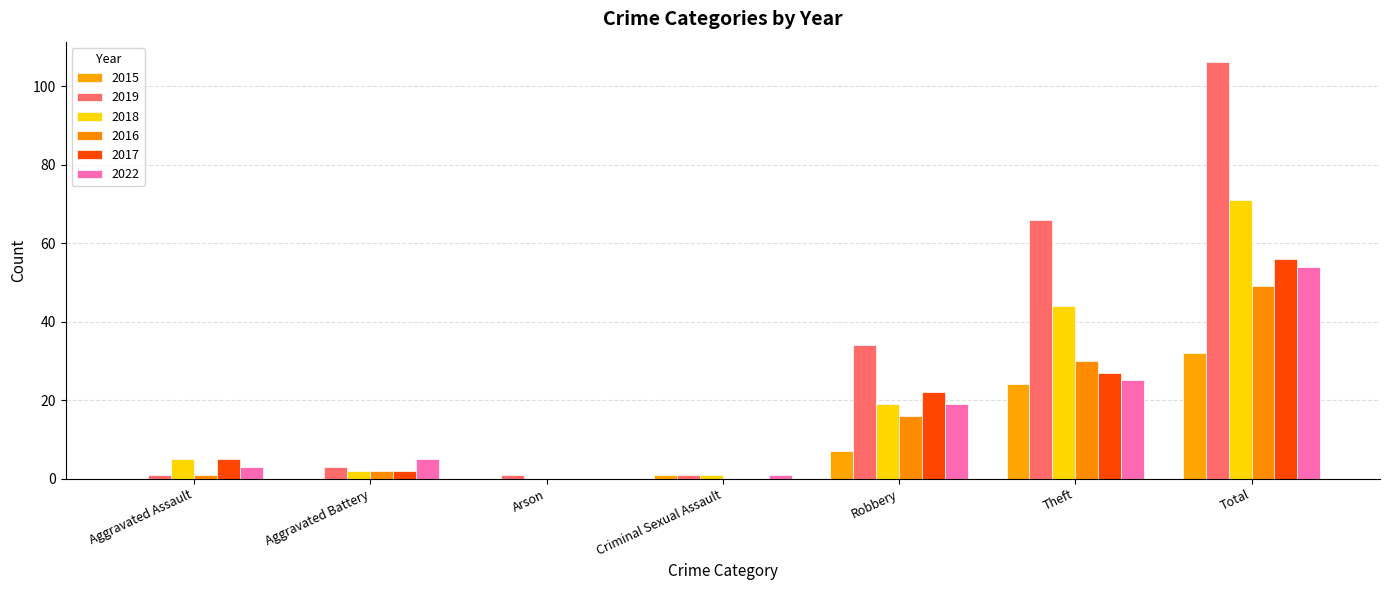

Is it true that 2015 equals 32 at Total?

True